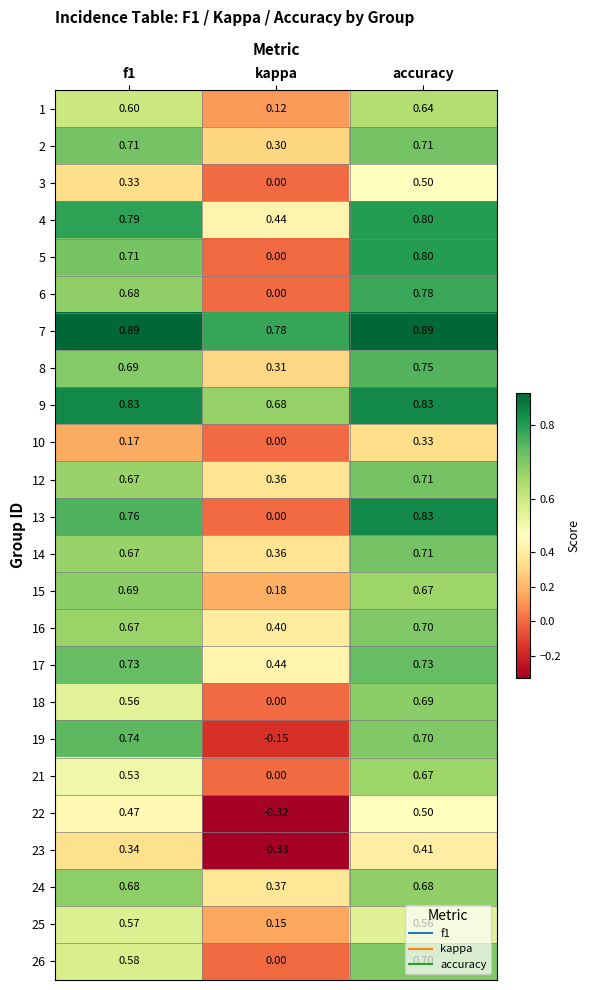

At which category is the sum across all series the highest?

accuracy